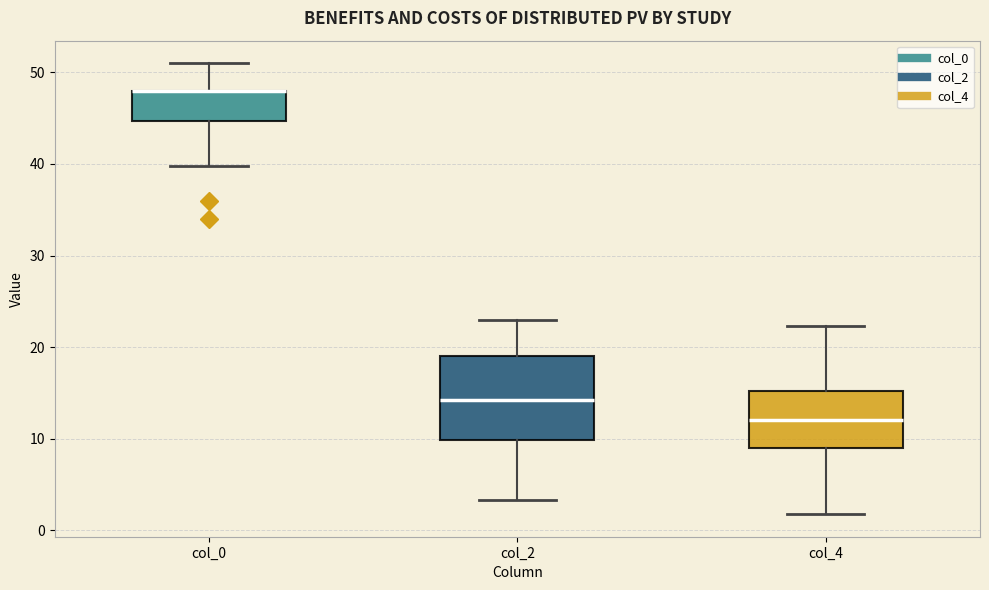

Where does the median line of the box for col_4 sit on the y-axis? The values are not printed on the chart, so give them approximately, as read against the axis.

12